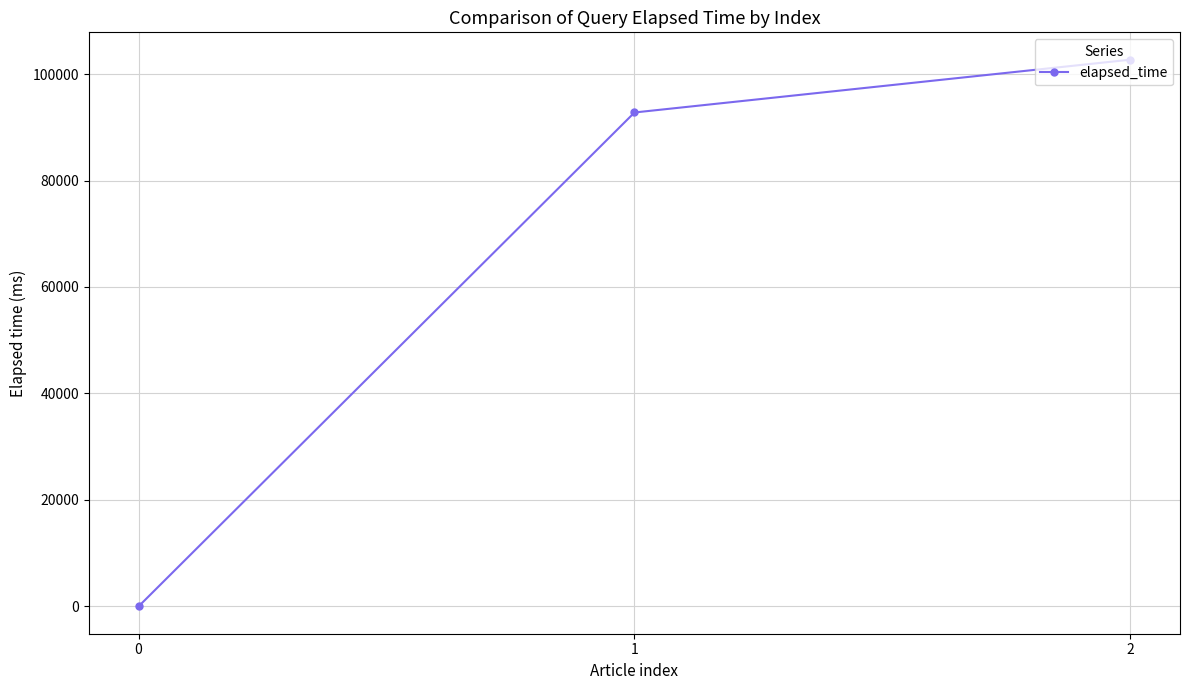

Which has a higher value, 1 or 0?

1